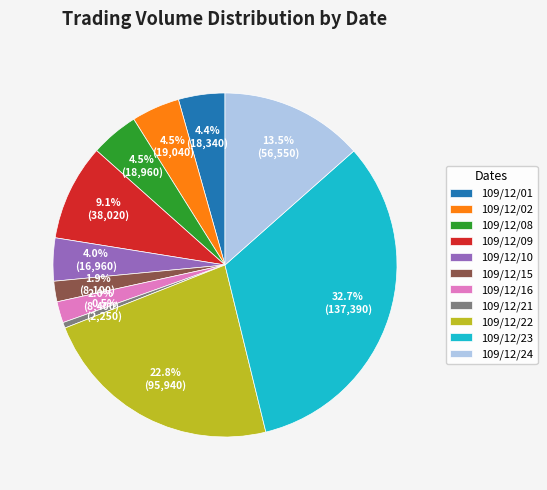

To the nearest percent, what is the difference between the largest and smallest slice percentages?

32%